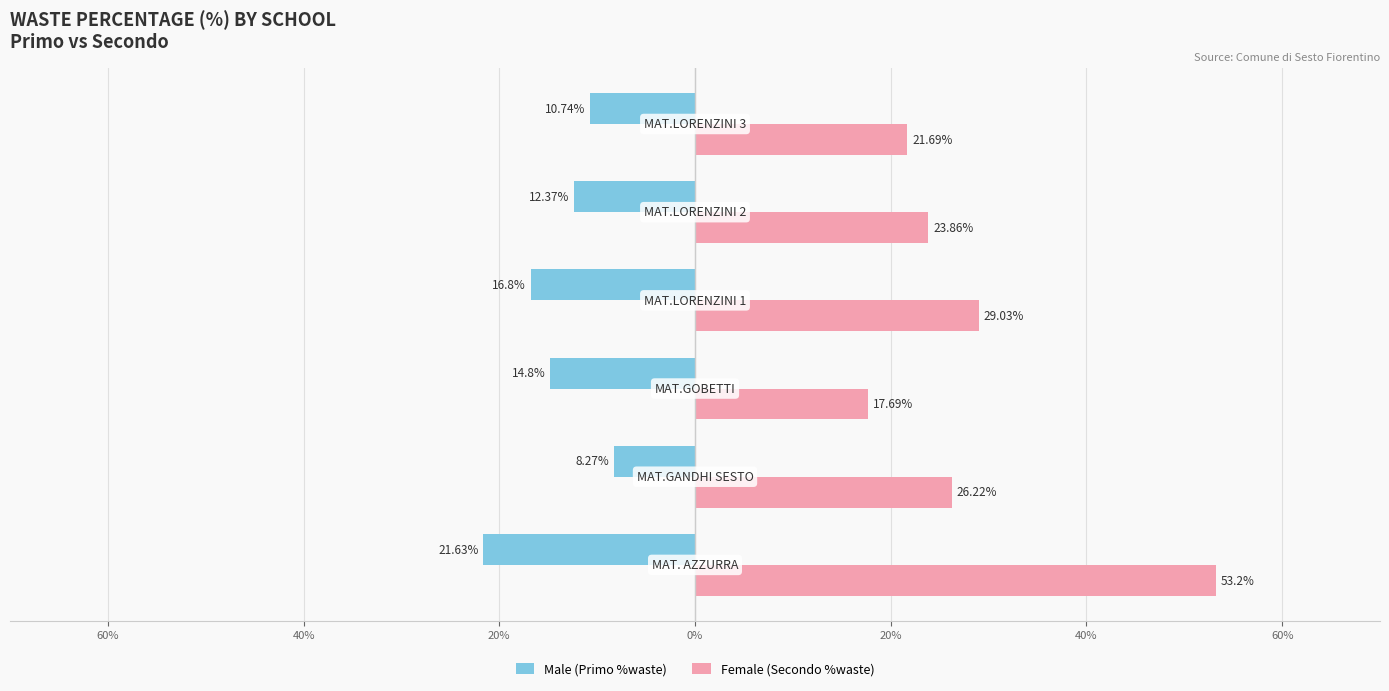

Reading left to right, transcribe all the data shown in this chart.

Male (Primo %waste): -21.6	-8.3	-14.8	-16.8	-12.4	-10.7
Female (Secondo %waste): 53.2	26.2	17.7	29.0	23.9	21.7